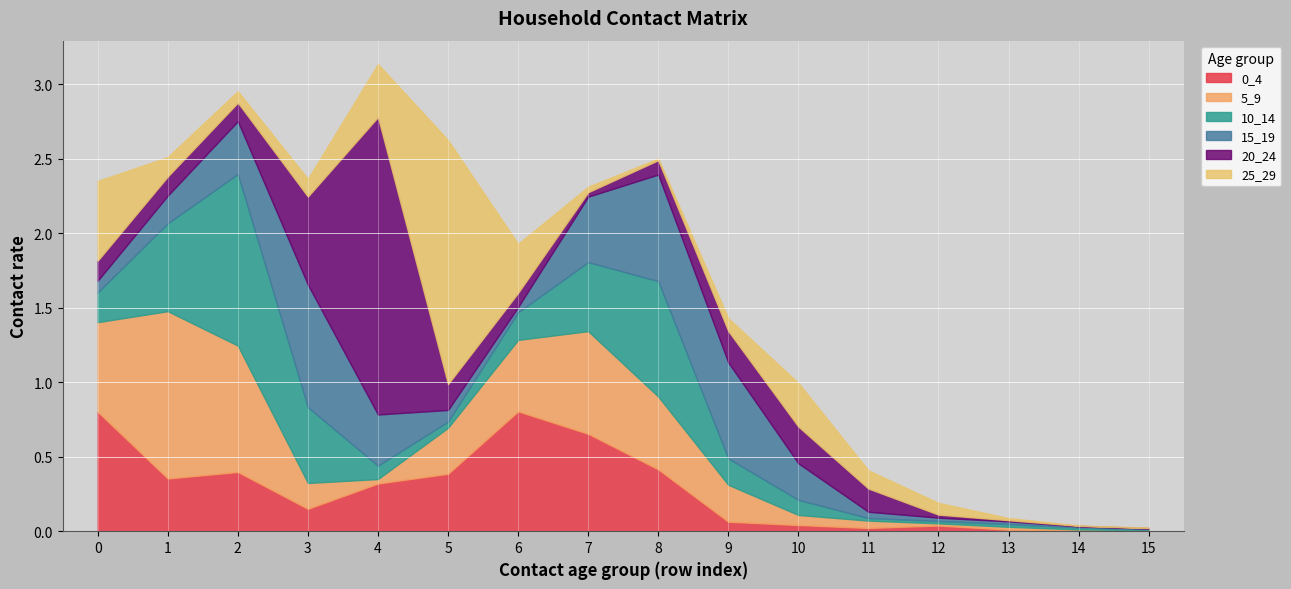

How many data points does each series have?

16